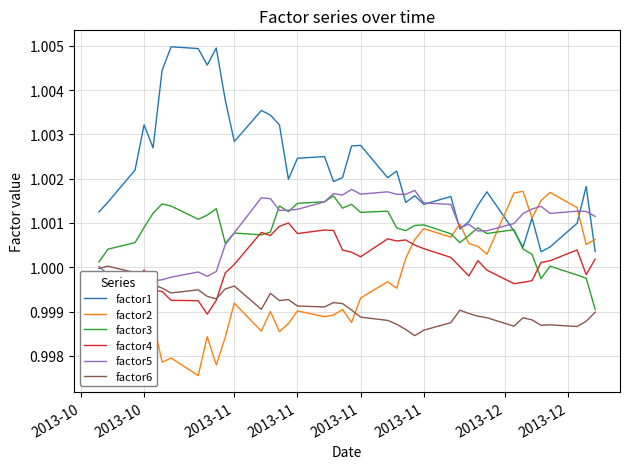

What is the value of the factor1 point at the 1st from the left?

1.0